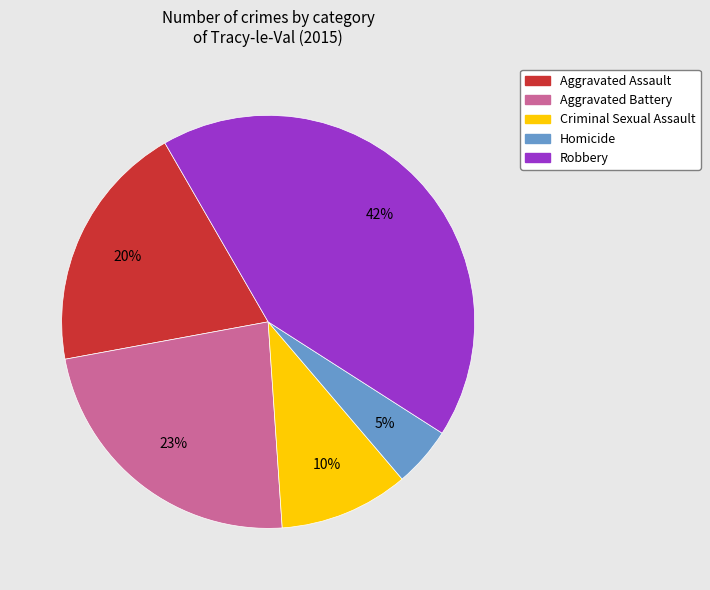

To the nearest percent, what is the average slice percentage?

20%